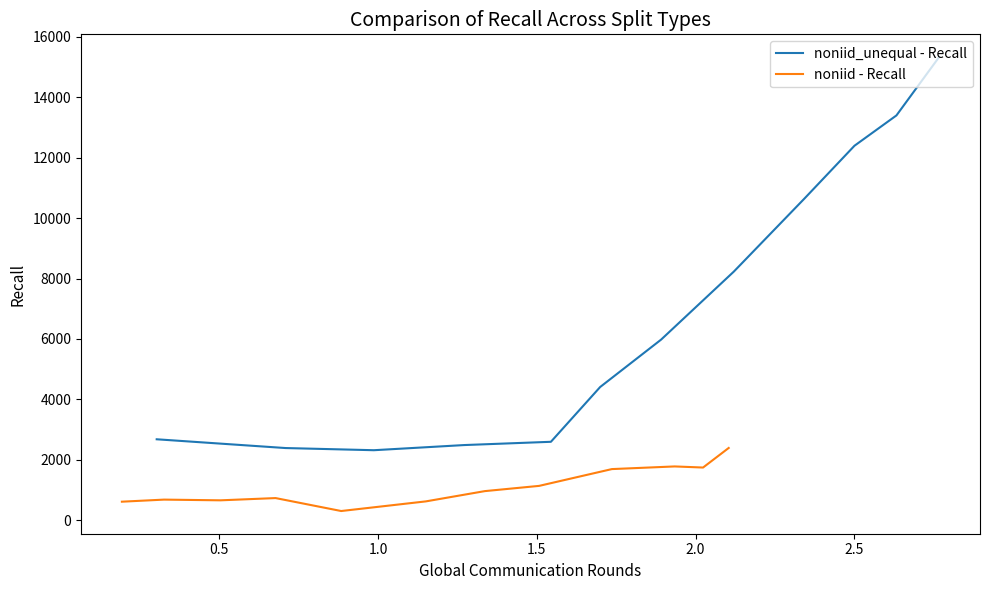

What is the maximum value for noniid_unequal - Recall?

15335.4